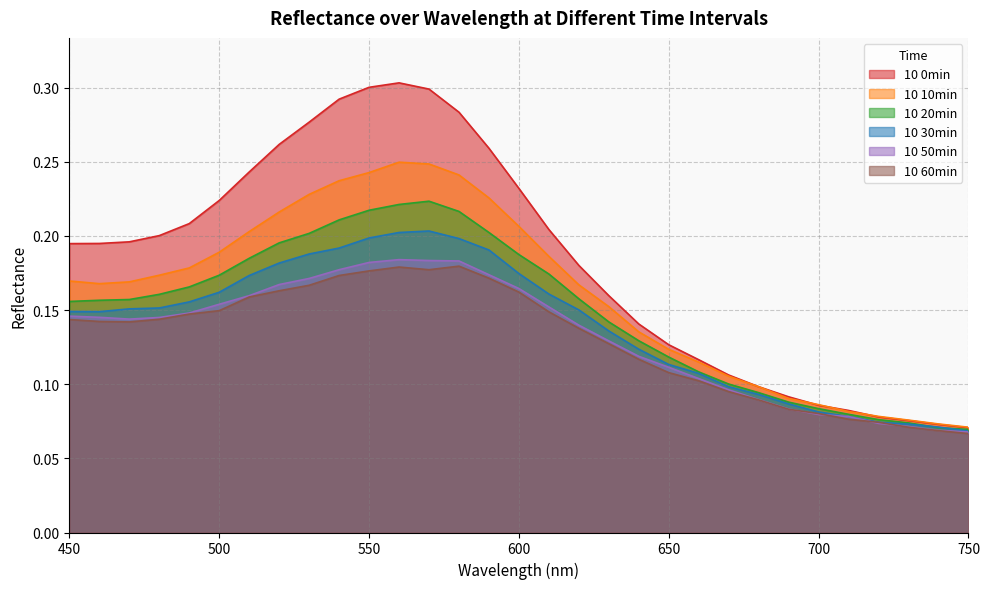

Which series has the largest total across all categories?

10 0min